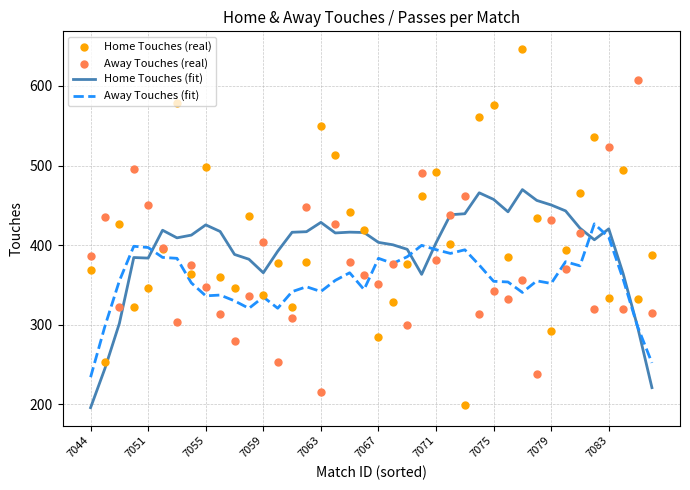

What are all the series names shown in the legend?

Home Touches (fit), Away Touches (fit), Home Touches (real), Away Touches (real)